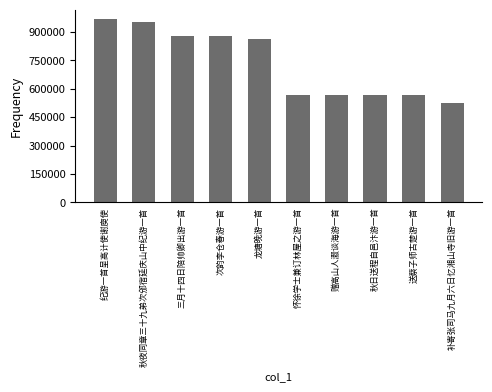

What is the sum of the values at 送蔡子师古楚游一首 and 补寄张司马九月六日忆湘山寺旧游一首?

1092047